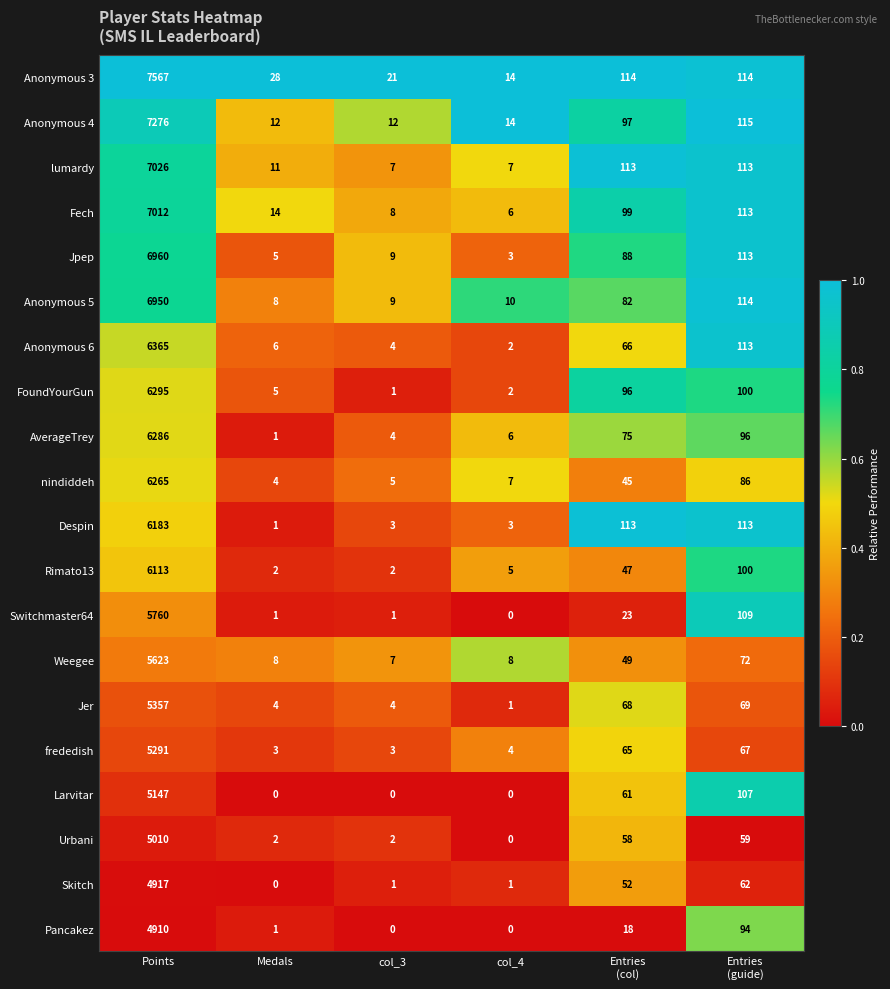

What is the difference between the maximum and minimum values in the Anonymous 3 series?

7553